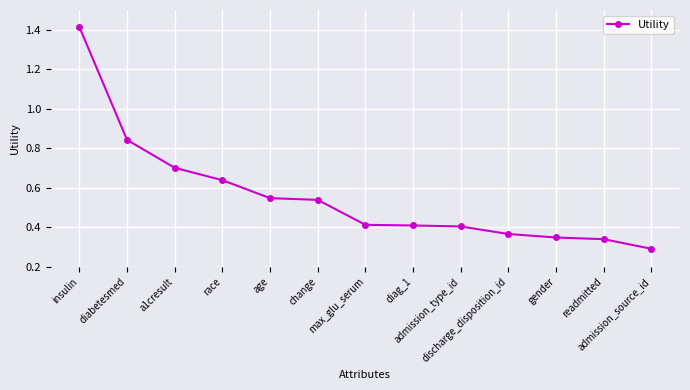

What is the difference between the maximum and minimum values?

1.1